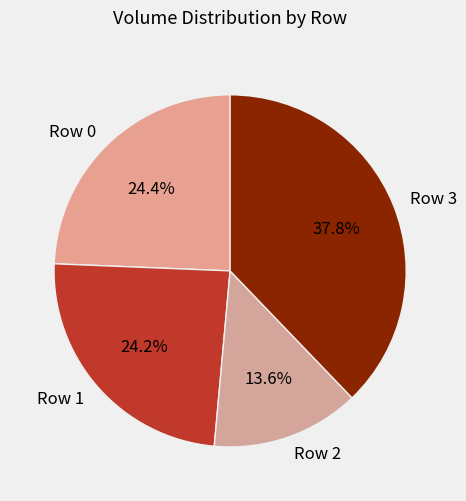

Is Row 1 the majority of the pie?

No